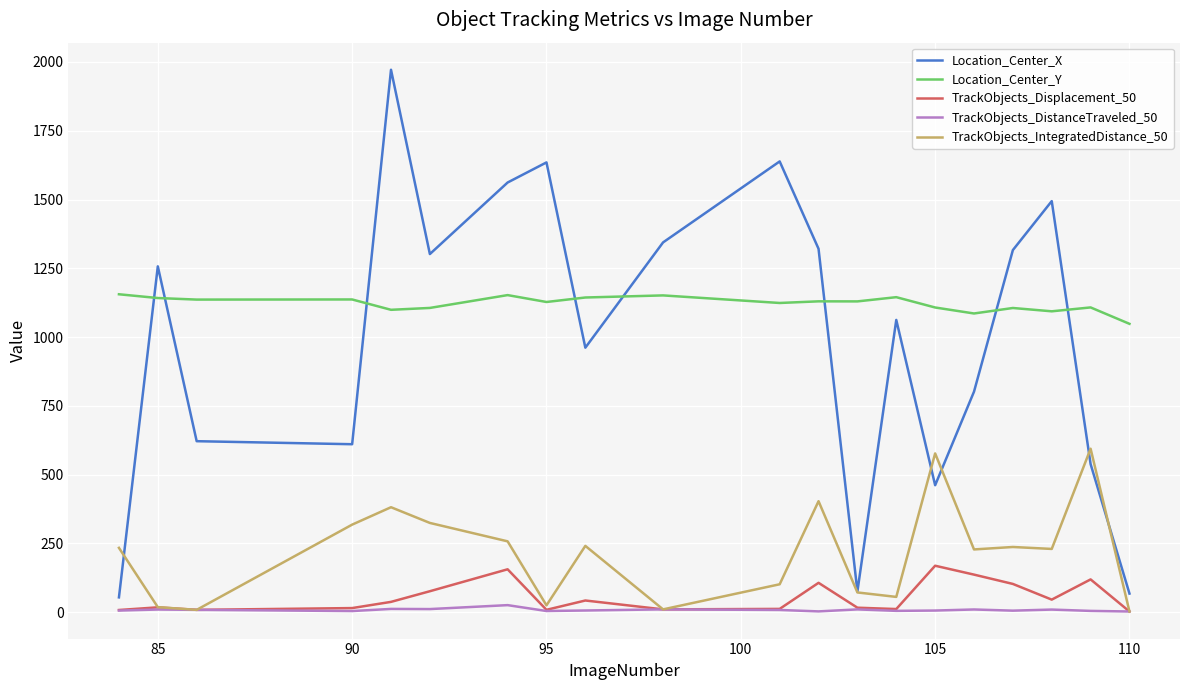

Which series has the largest total across all categories?

Location_Center_Y